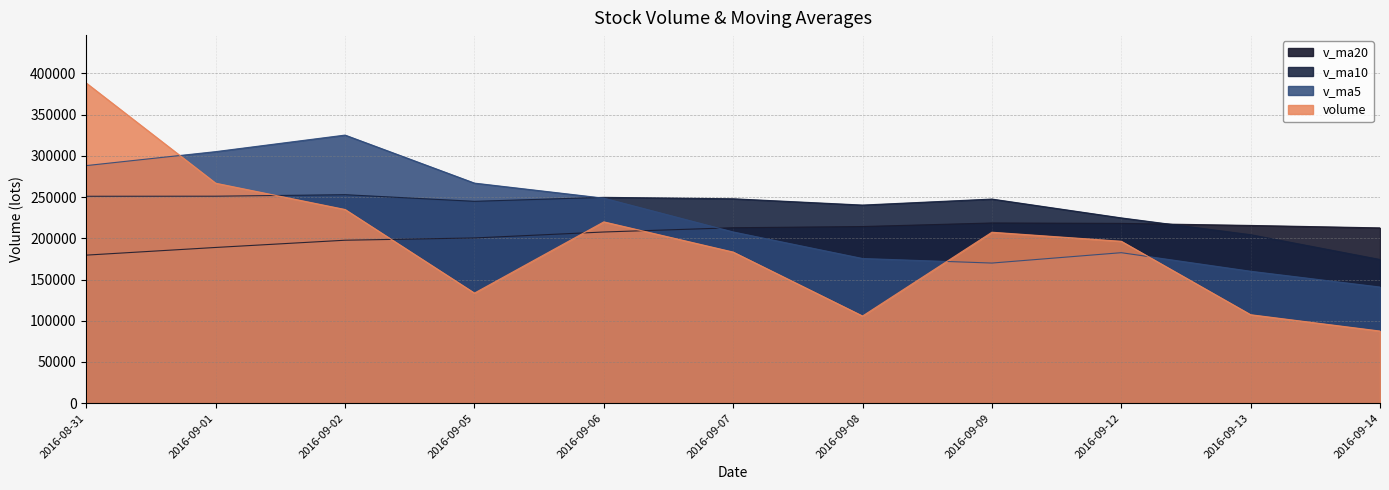

What is the average value of the v_ma20 series?

206032.0